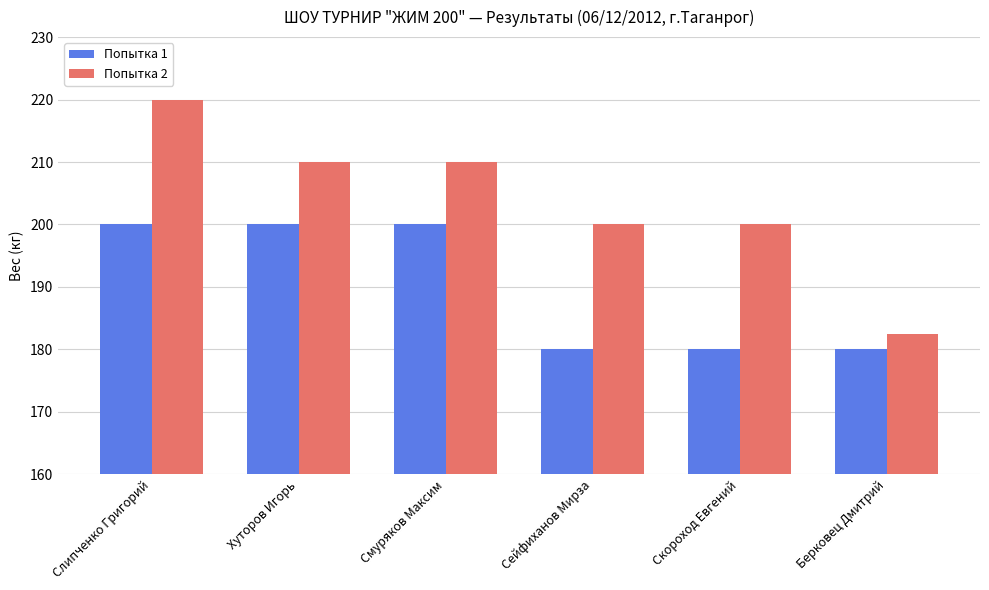

What is the label of the 3rd bar from the left?

Смуряков Максим